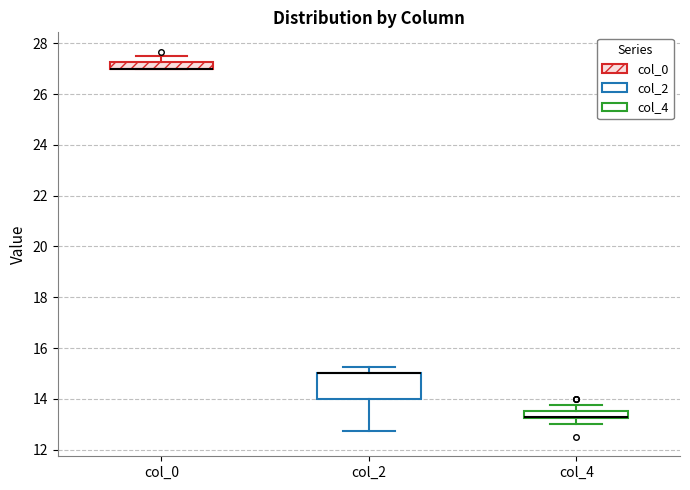

Where does the upper whisker of the box for col_4 end on the y-axis? The values are not printed on the chart, so give them approximately, as read against the axis.

13.8